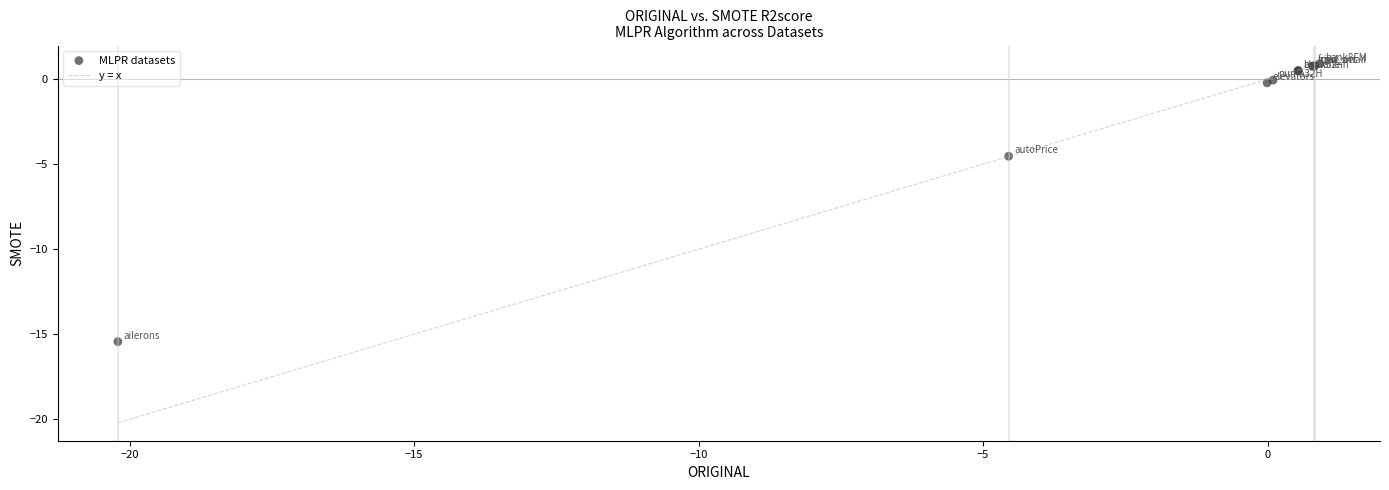

What Y value in the scatter plot is closest to -7?

-4.5